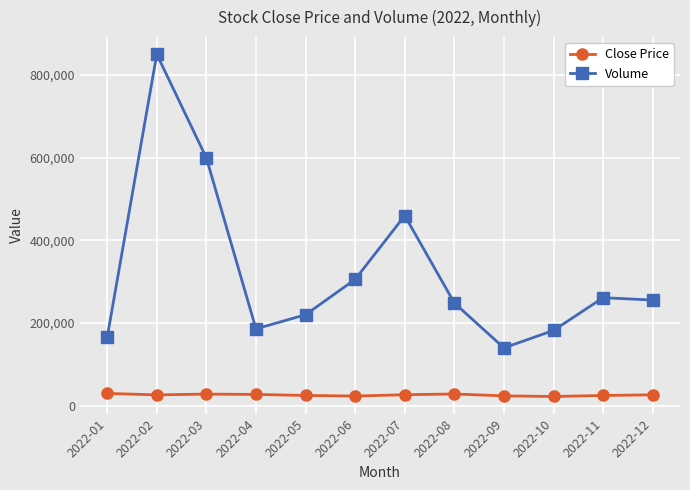

True or false: Volume has more than 0 points higher than both neighbors.

True